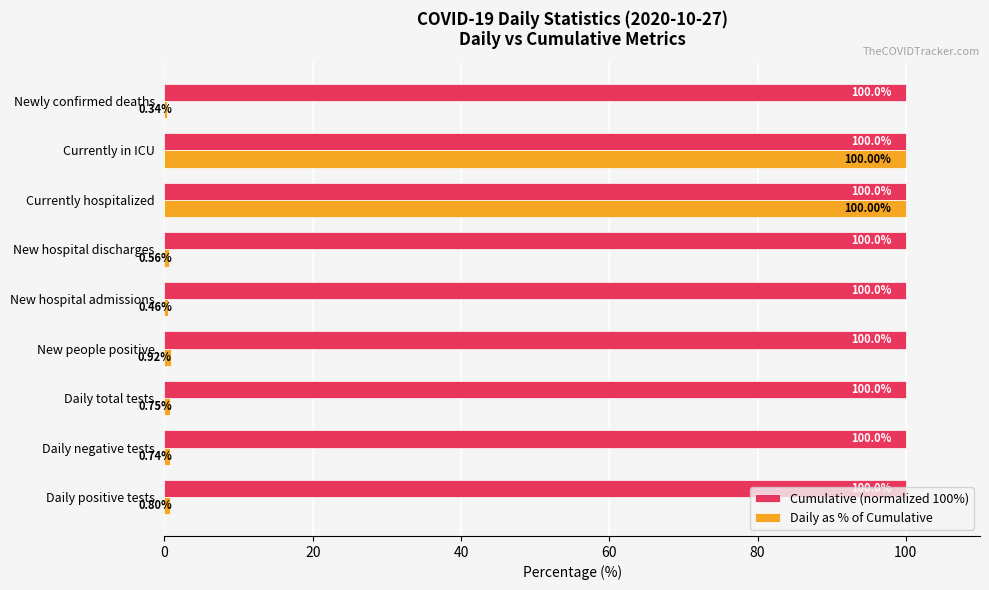

At how many categories does at least one series exceed 20?

9